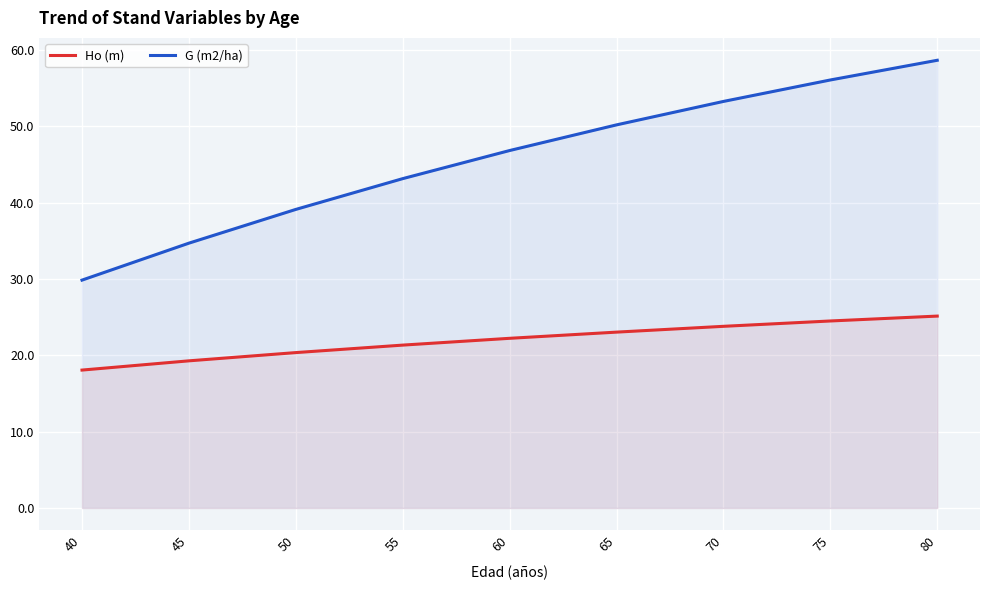

List the series in order of their overall mean, lowest first.

Ho (m), G (m2/ha)